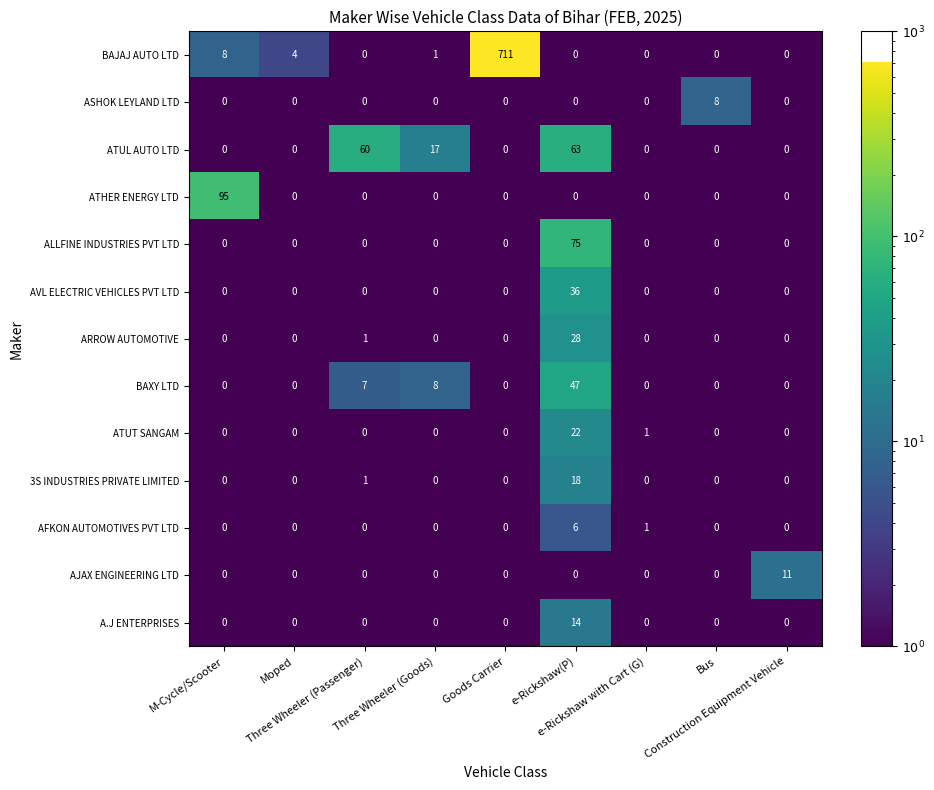

What is the greatest value displayed?

711